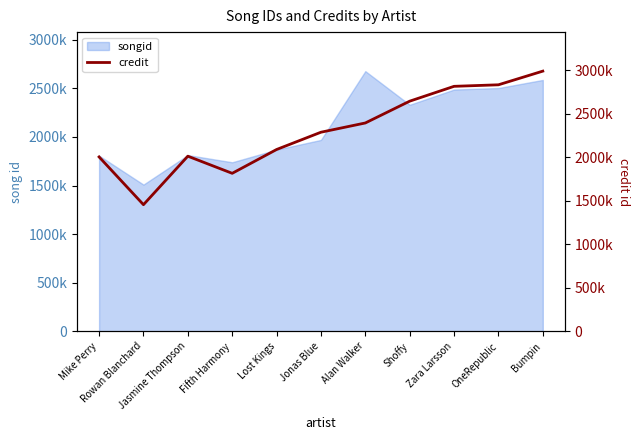

What is the minimum value shown in the chart?

1454226